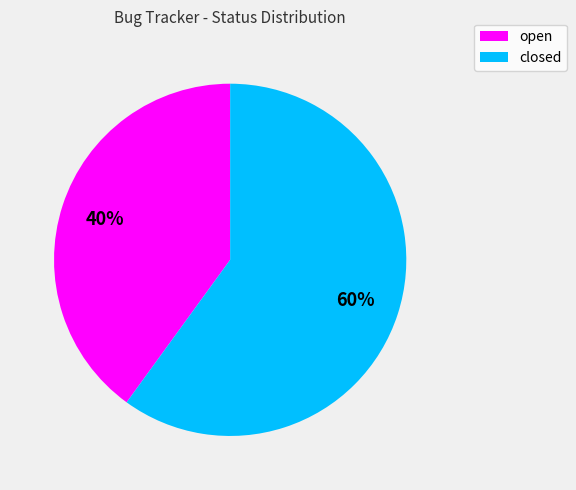

Is it true that open is 40% of the pie?

True